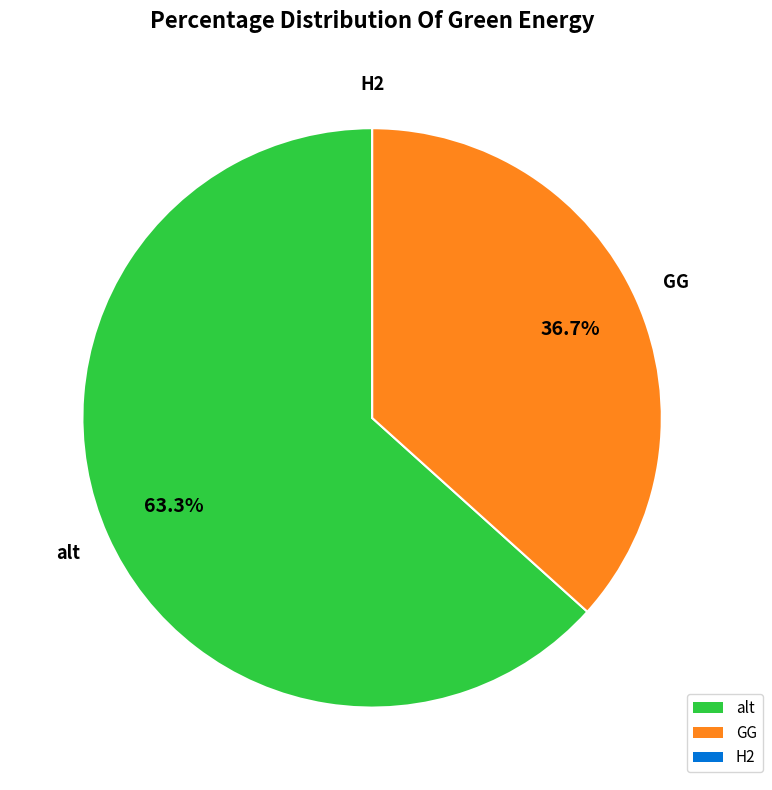

What percentage is the alt slice, to the nearest percent?

63%